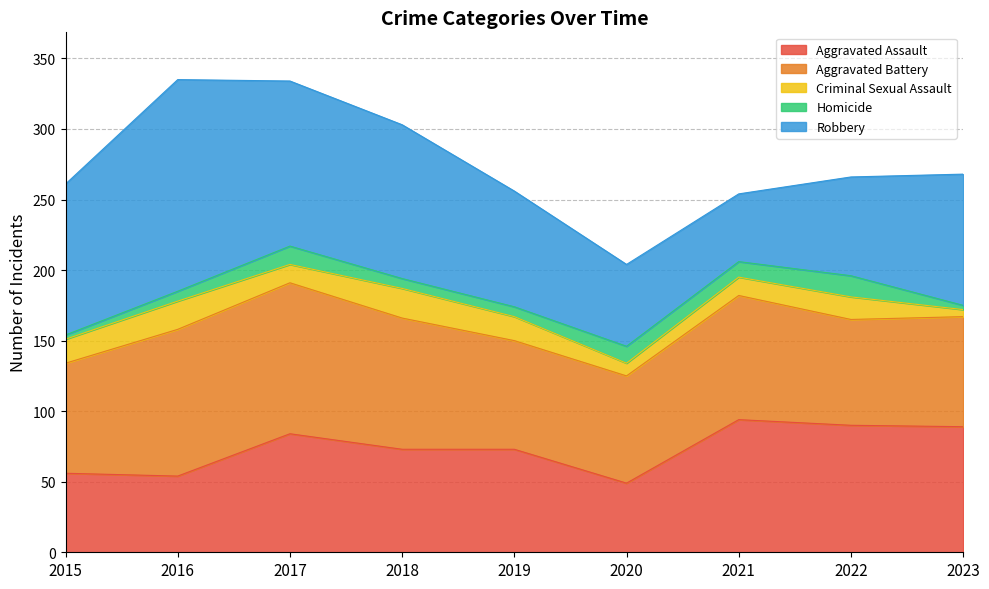

Which series has the largest total across all categories?

Robbery